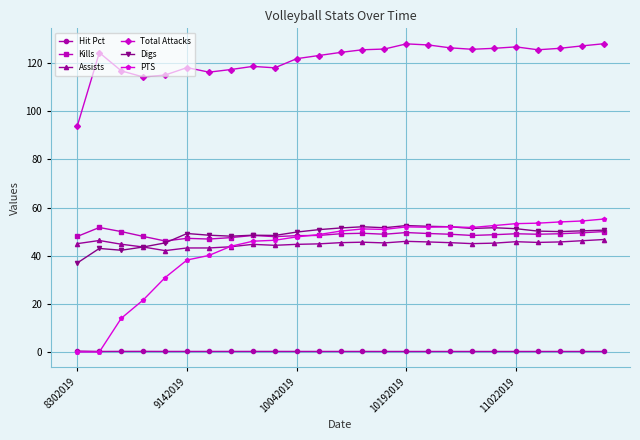

True or false: PTS and Total Attacks intersect in this chart.

False